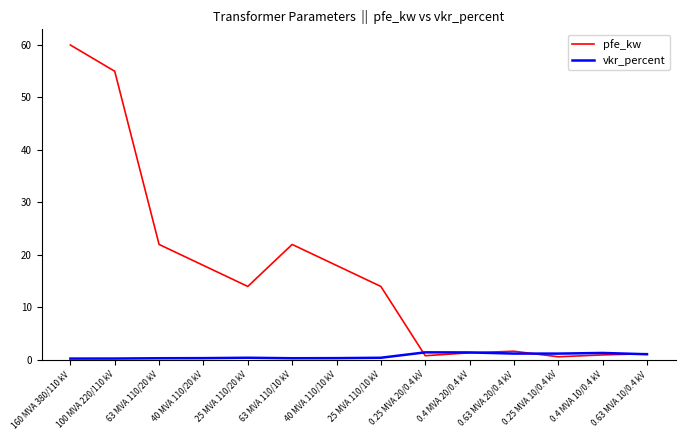

What is the total value across all series at 40 MVA 110/10 kV?

18.3